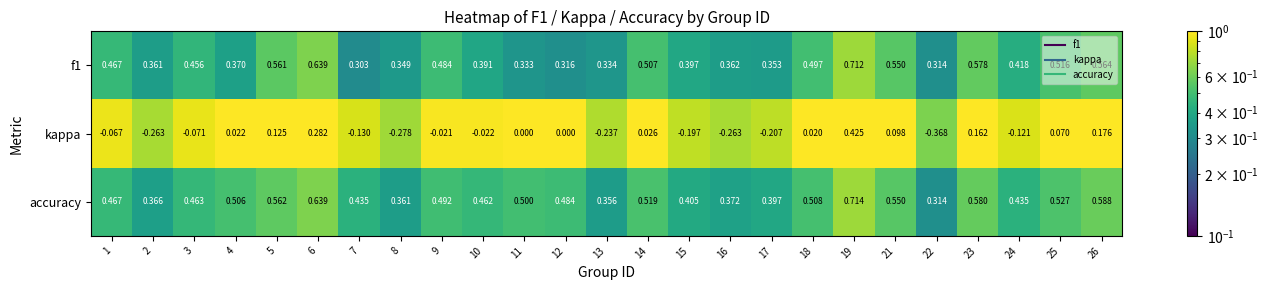

Which series has the largest range (max minus min)?

kappa